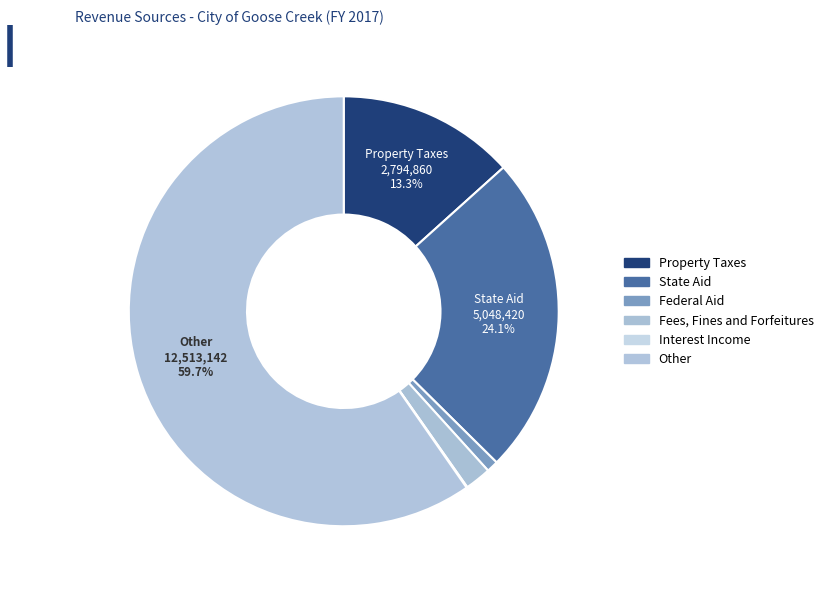

What portion of the pie excludes Other?

40.3%